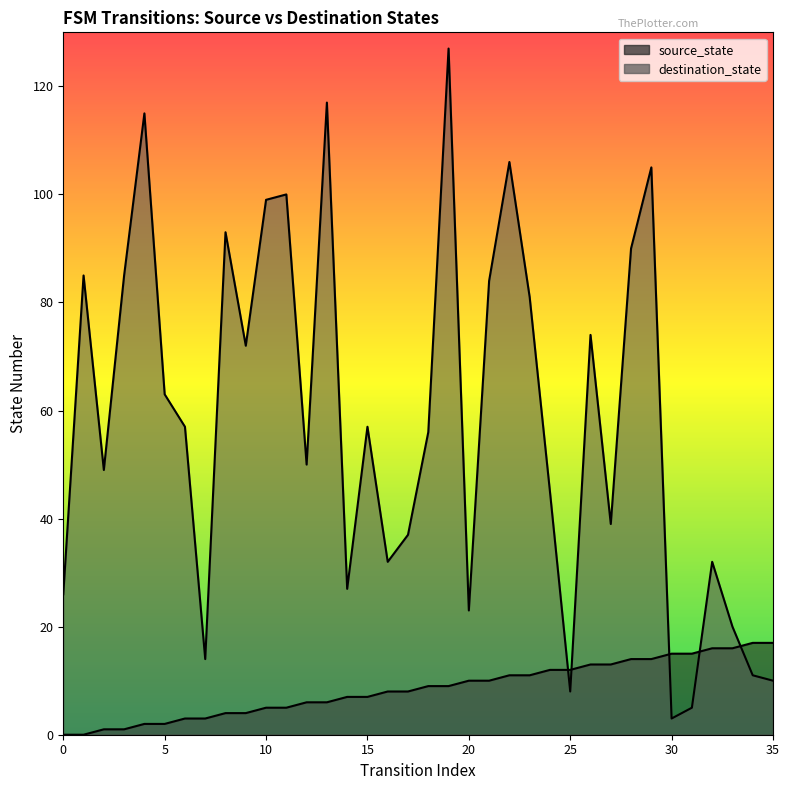

Which series ends up on top after the final intersection of destination_state and source_state?

source_state